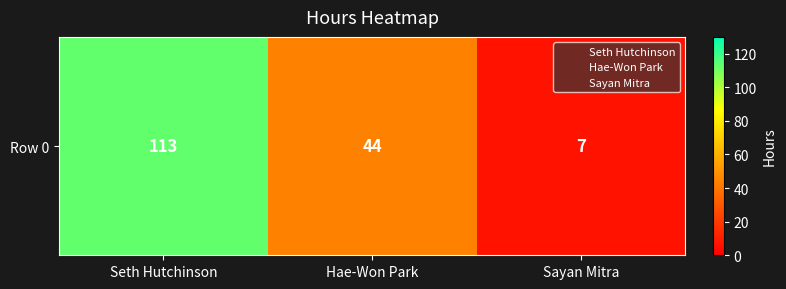

What is the difference between the values at Hae-Won Park and Seth Hutchinson?

69